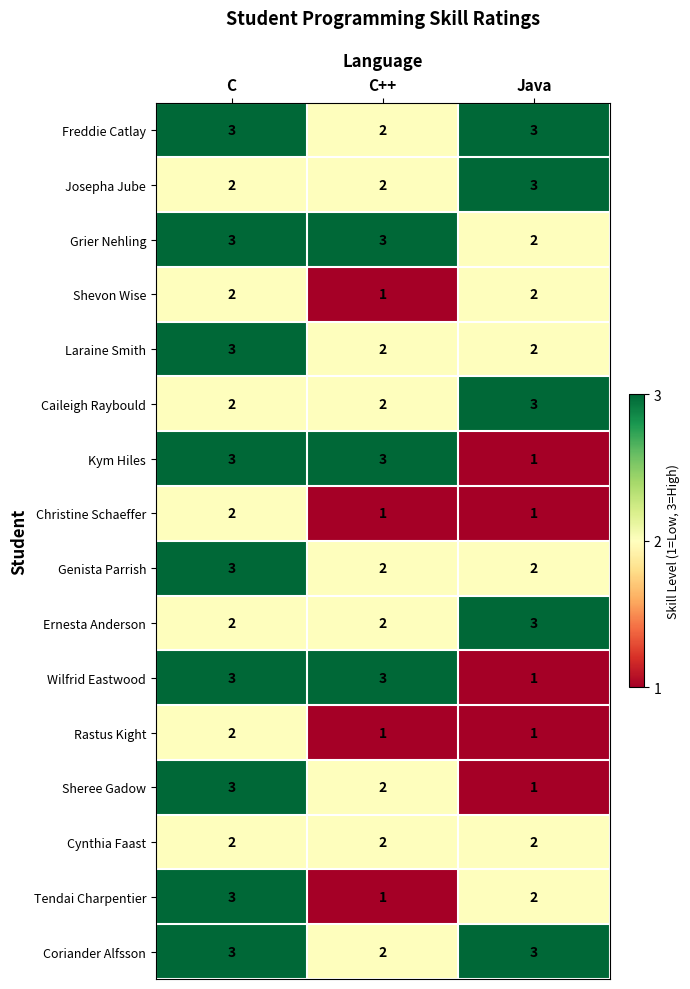

The Josepha Jube series shows 2 at C++. True or false?

True